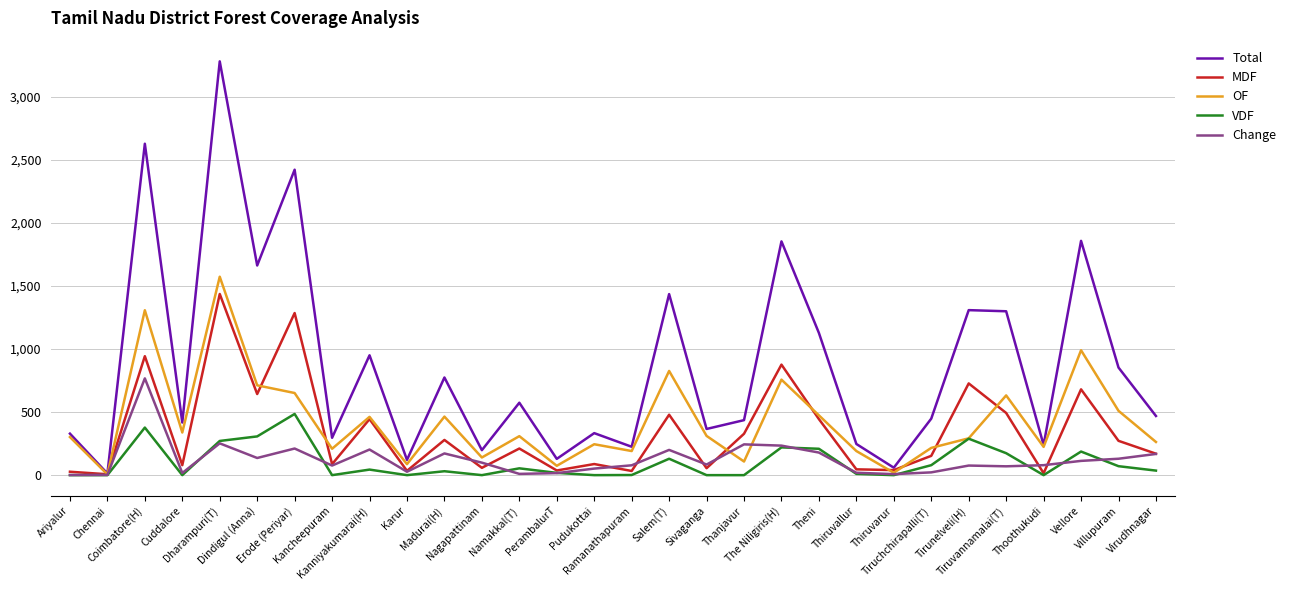

Which series has the largest range (max minus min)?

Total